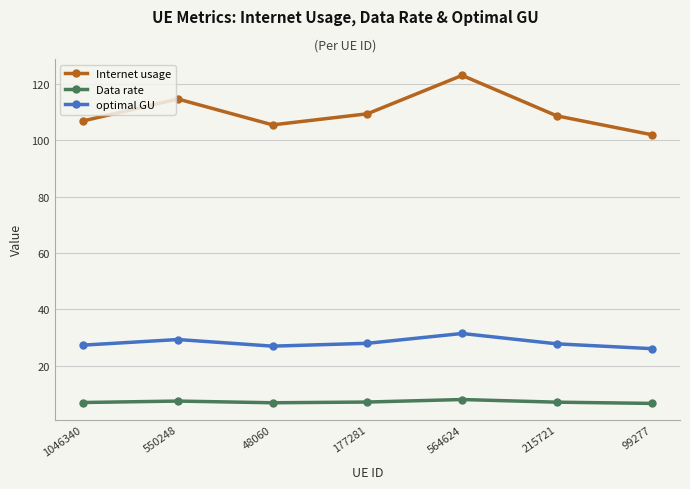

How many series are shown in this chart?

3